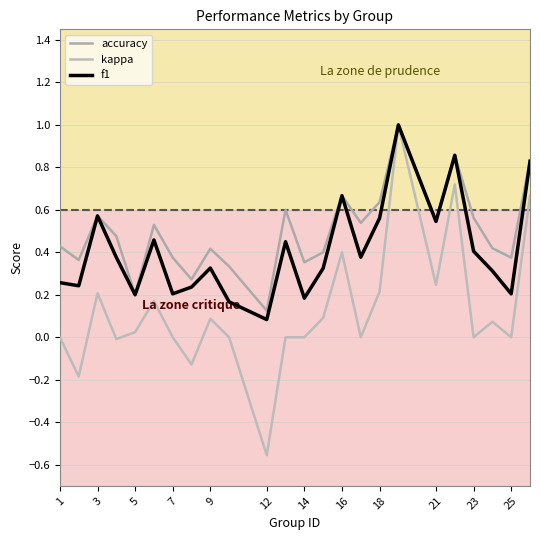

Reading left to right, what are all the values shown in this chart?

accuracy: 0.4	0.4	0.6	0.5	0.2	0.5	0.4	0.3	0.4	0.3	0.1	0.6	0.4	0.4	0.7	0.5	0.6	1.0	0.5	0.9	0.6	0.4	0.4	0.8
kappa: 0.0	-0.2	0.2	-0.0	0.0	0.2	0.0	-0.1	0.1	0.0	-0.6	0.0	0.0	0.1	0.4	0.0	0.2	1.0	0.2	0.7	0.0	0.1	0.0	0.7
f1: 0.3	0.2	0.6	0.4	0.2	0.5	0.2	0.2	0.3	0.2	0.1	0.5	0.2	0.3	0.7	0.4	0.6	1.0	0.5	0.9	0.4	0.3	0.2	0.8